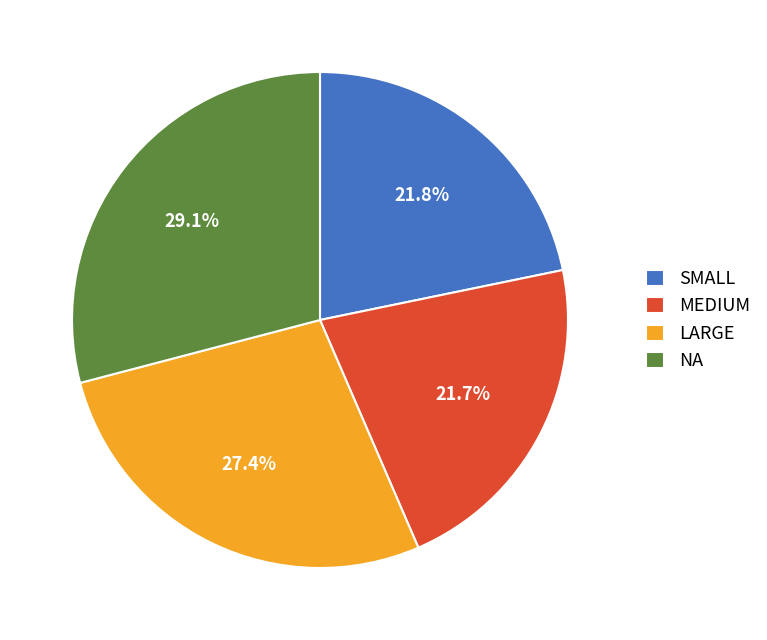

To the nearest percent, what percentage of the pie is LARGE?

27%